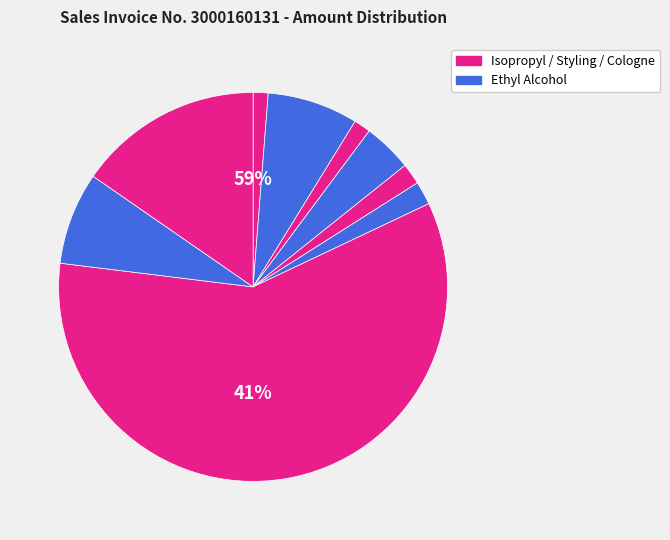

How many slices are in this pie chart?

9